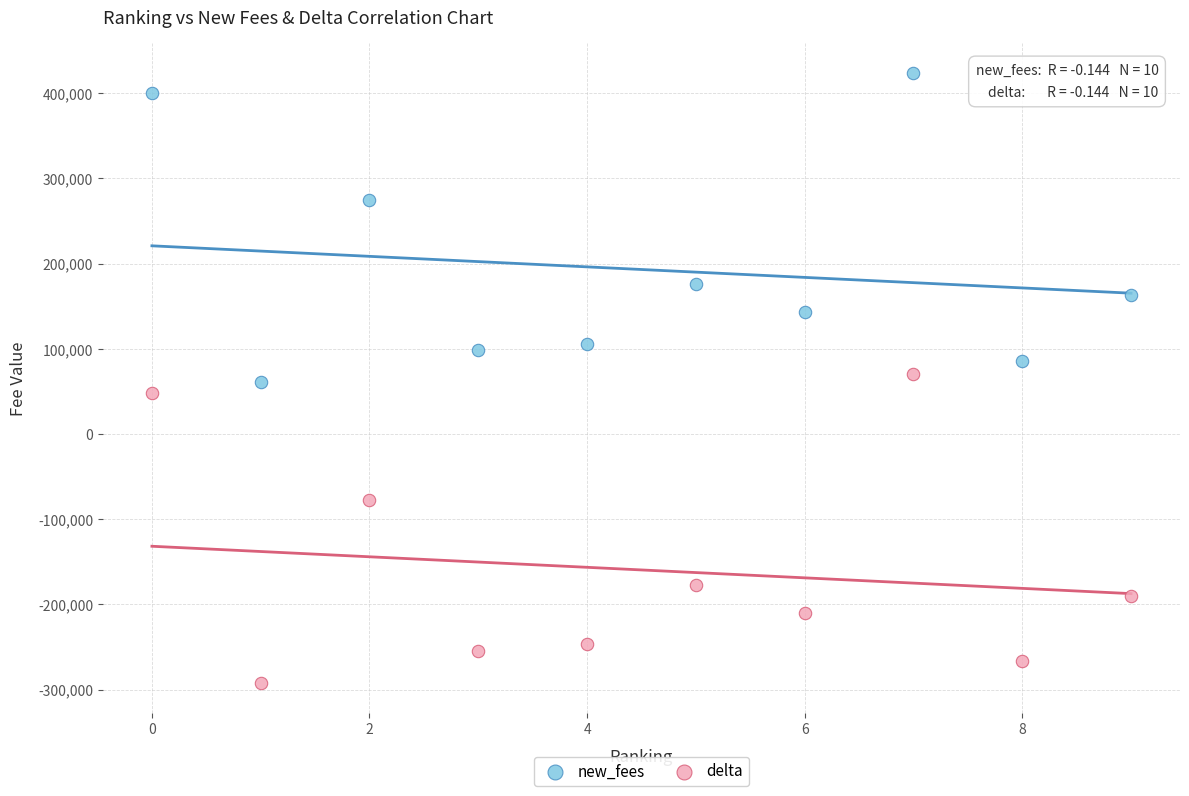

What are all the series names shown in the legend?

new_fees, delta